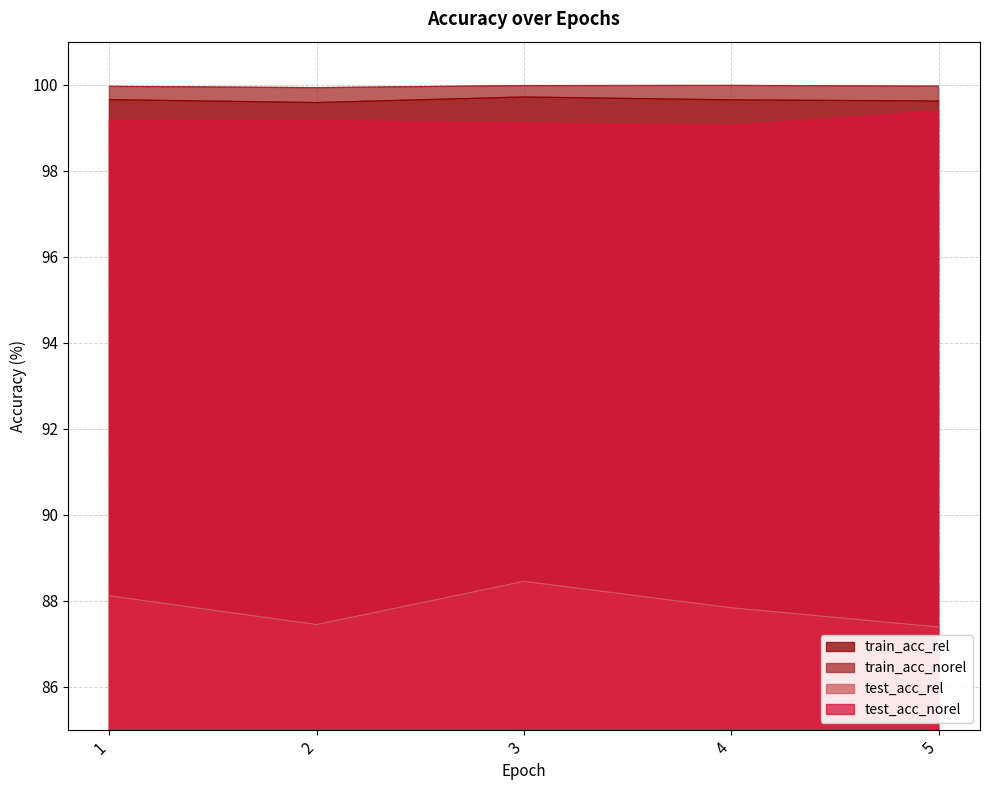

Which series changed the most between 2 and 3?

test_acc_rel